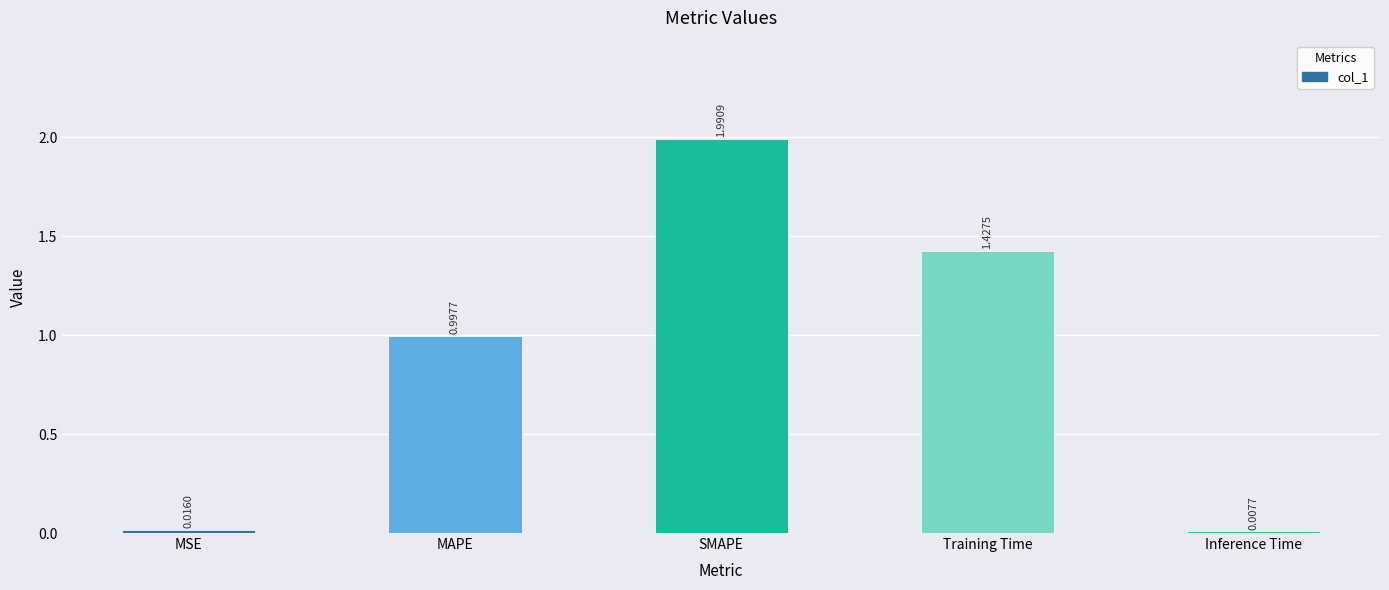

What is the label of the 2nd bar from the right?

Training Time